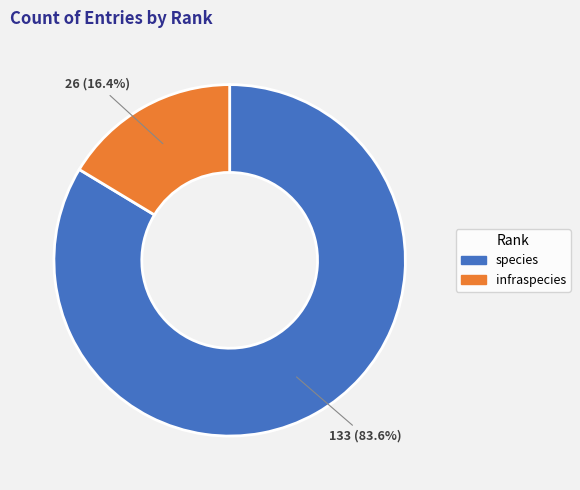

What is the ratio of the value at species to the value at infraspecies?

5.1